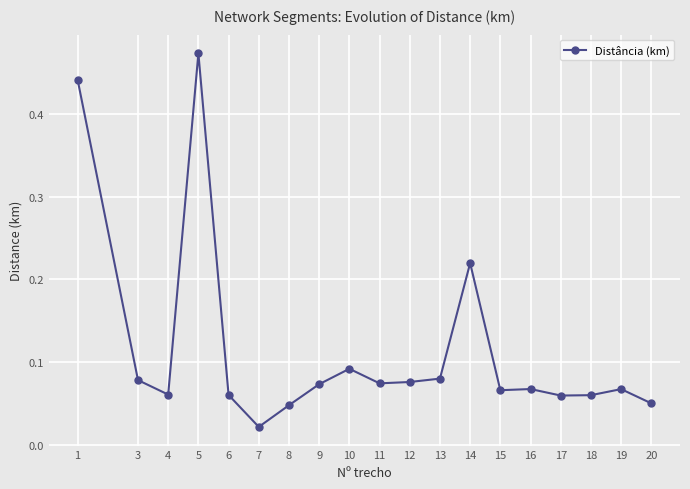

True or false: the data shows 0.1 at 14.

False